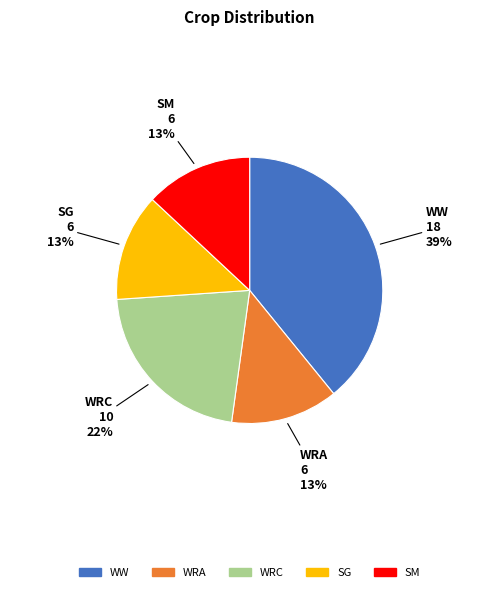

Which slice is the largest?

WW